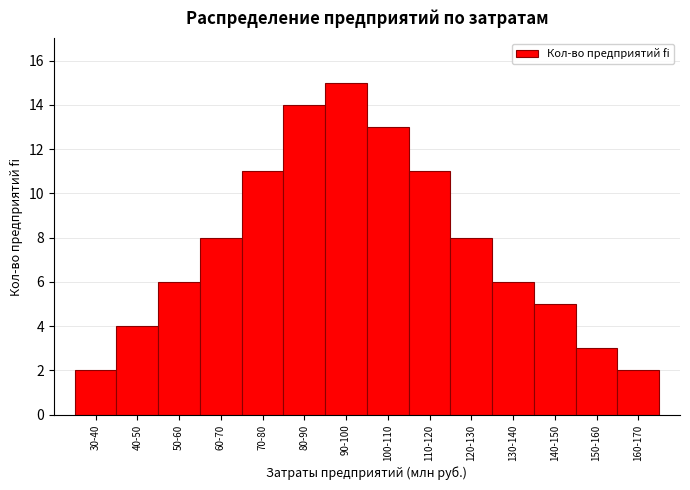

Reading right to left, list all the values displayed in this chart.

160-170=2	150-160=3	140-150=5	130-140=6	120-130=8	110-120=11	100-110=13	90-100=15	80-90=14	70-80=11	60-70=8	50-60=6	40-50=4	30-40=2